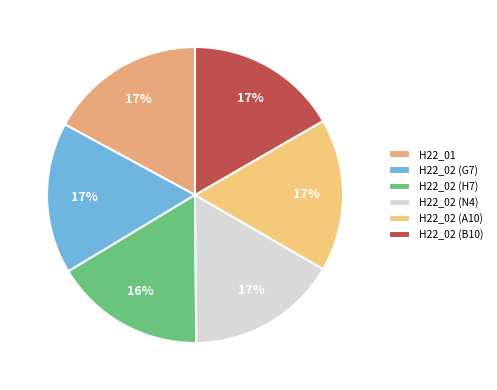

How many segments does this pie chart have?

6